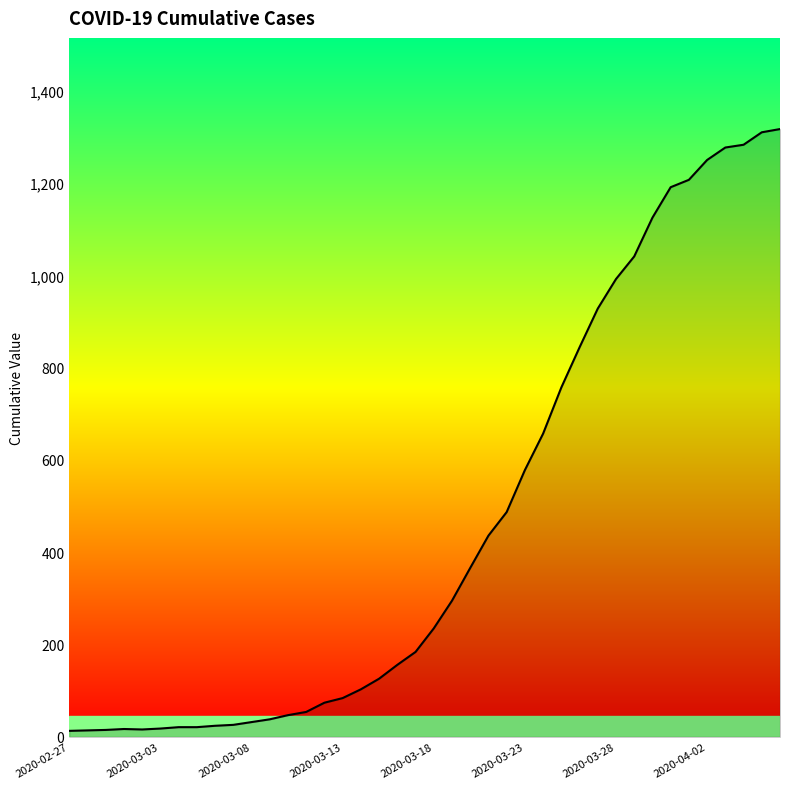

What is the greatest value displayed?

1317